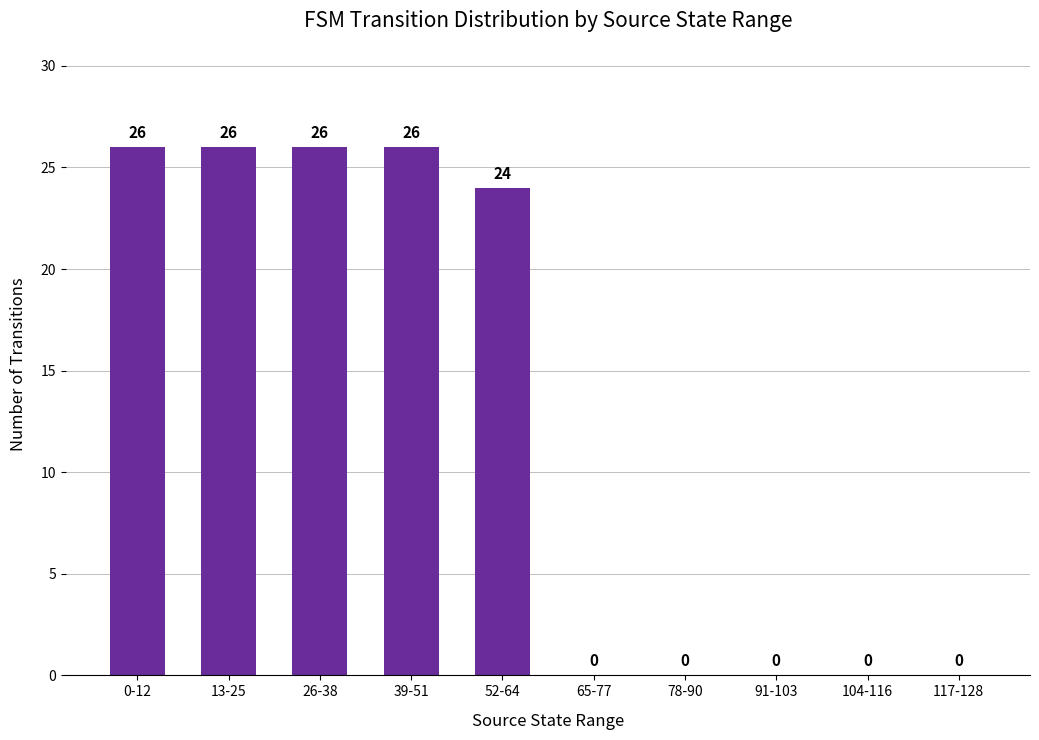

What is the sum of all values?

128